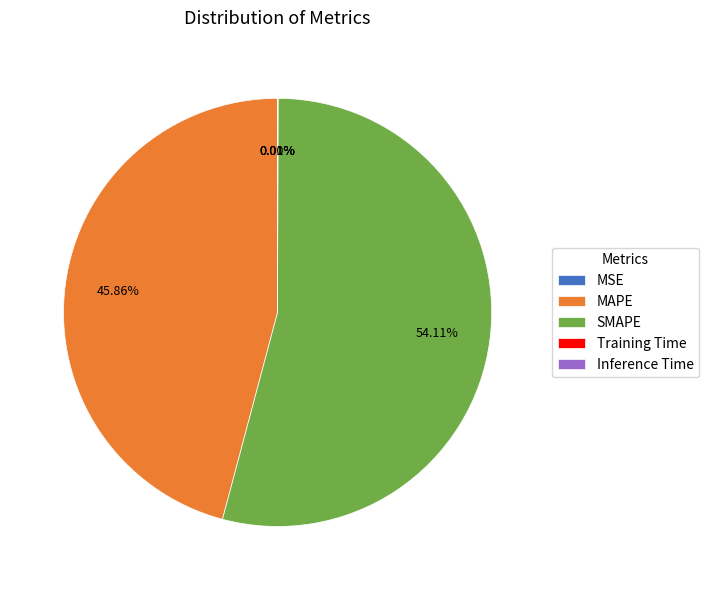

Is it true that SMAPE is 63% of the pie?

False